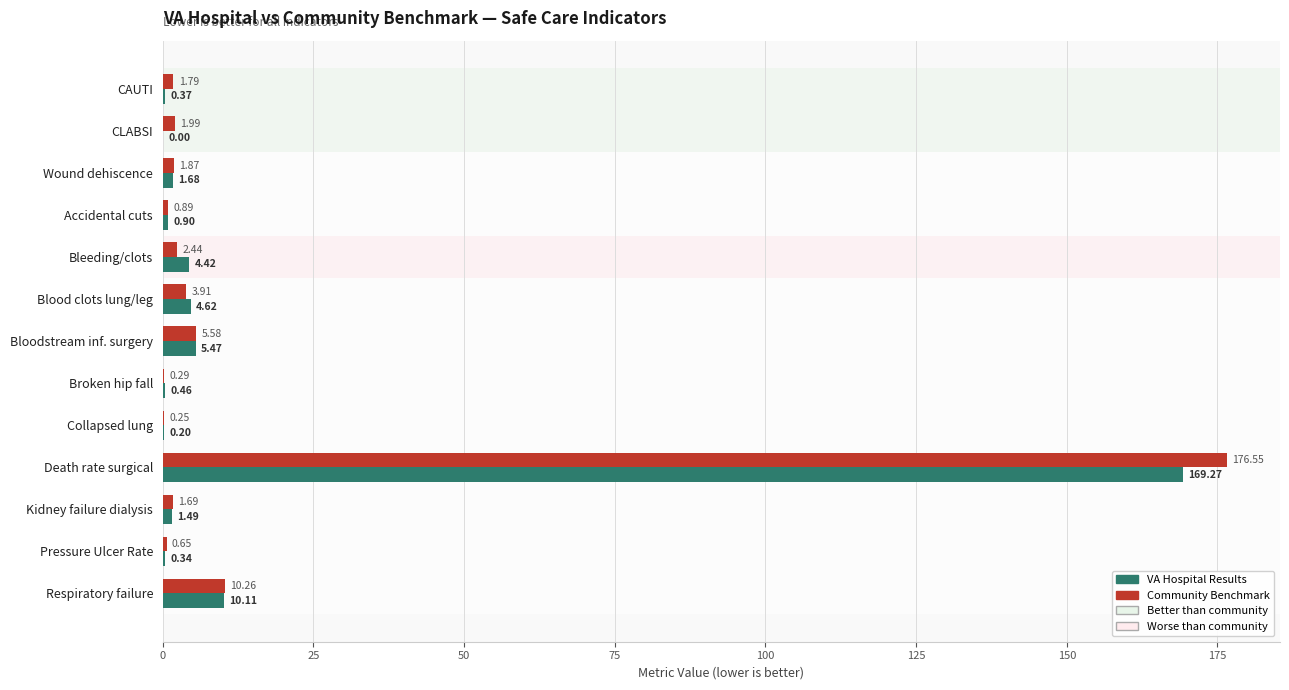

Which series has the widest spread of values?

Community Benchmark